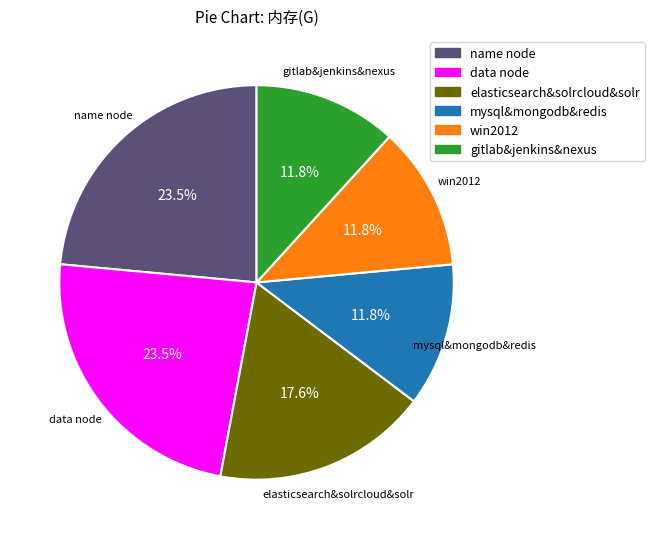

Is there any slice that represents more than half of the pie?

No